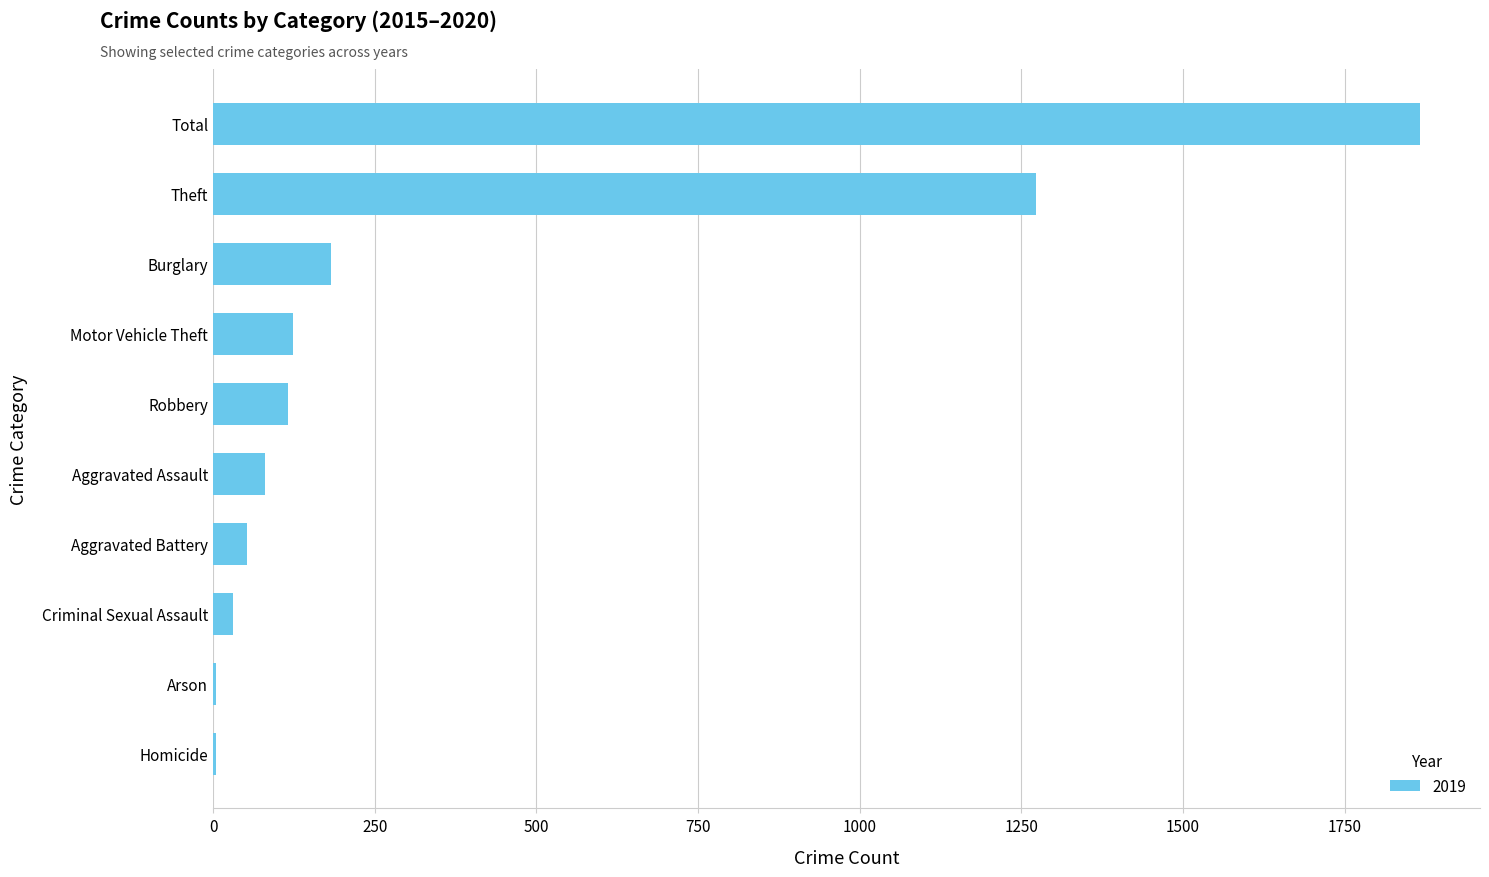

What is the ratio of the value at Aggravated Battery to the value at Robbery?

0.5